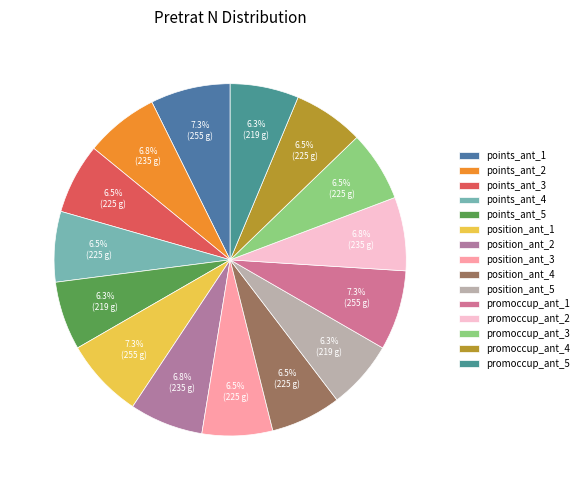

Does any single category account for the majority?

No